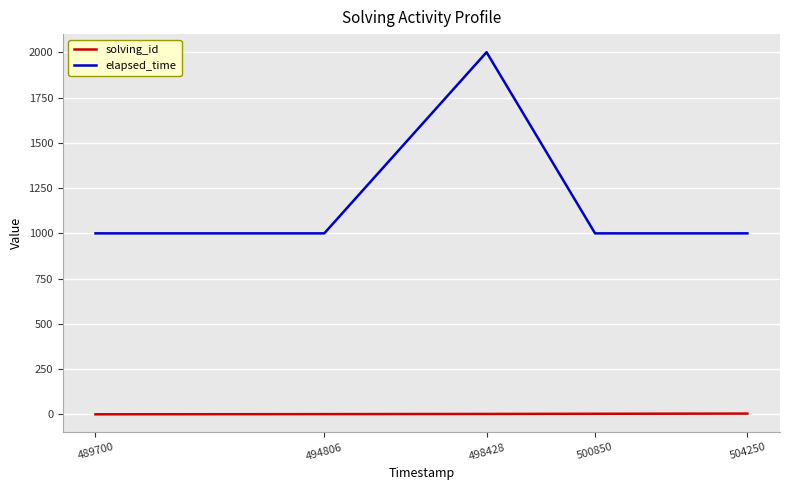

How many values in the solving_id series are below 3?

2